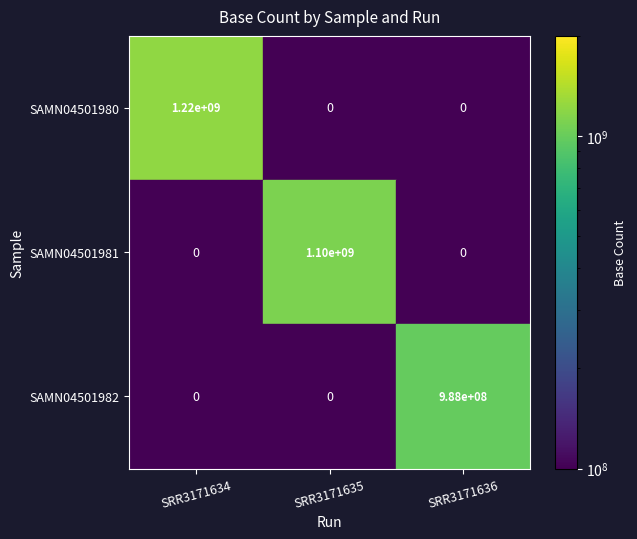

At which label does SAMN04501980 reach its peak?

SRR3171634